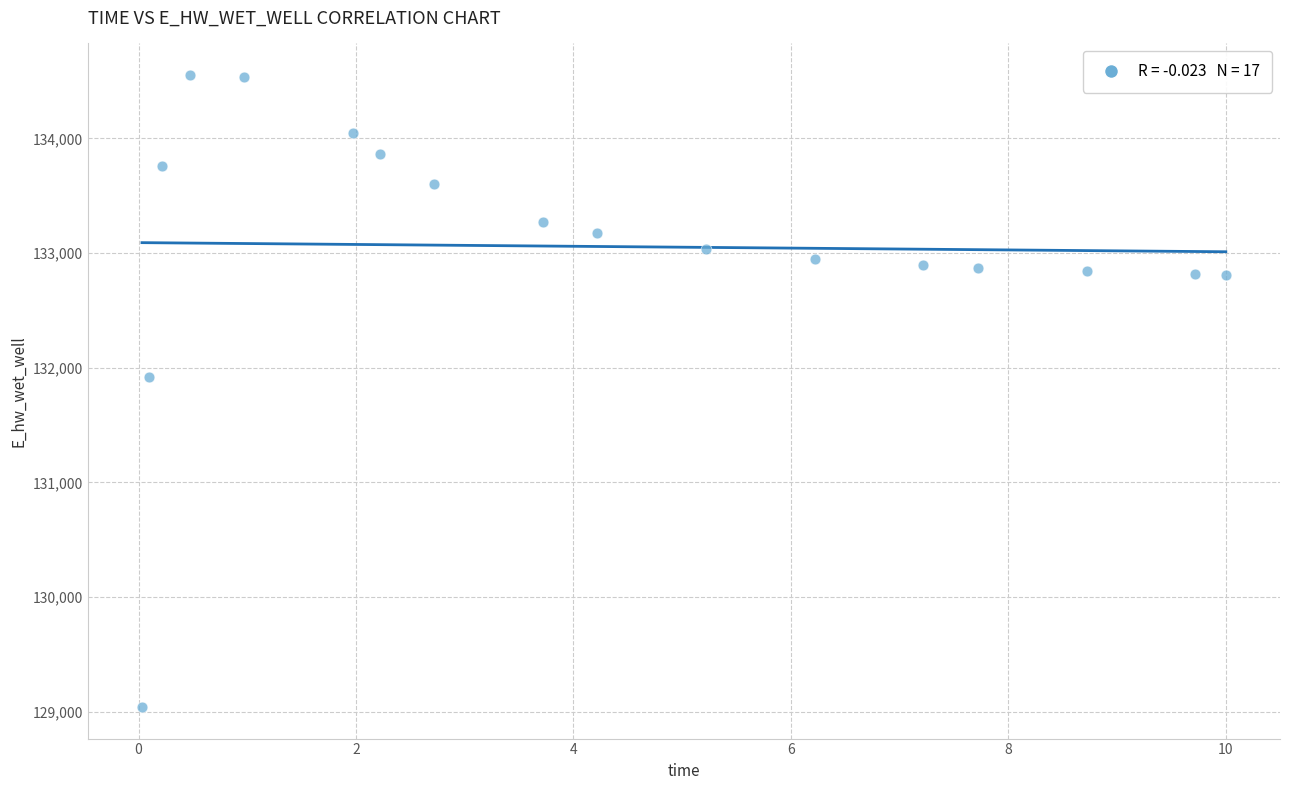

What is the range of X values (max minus min)?

10.0